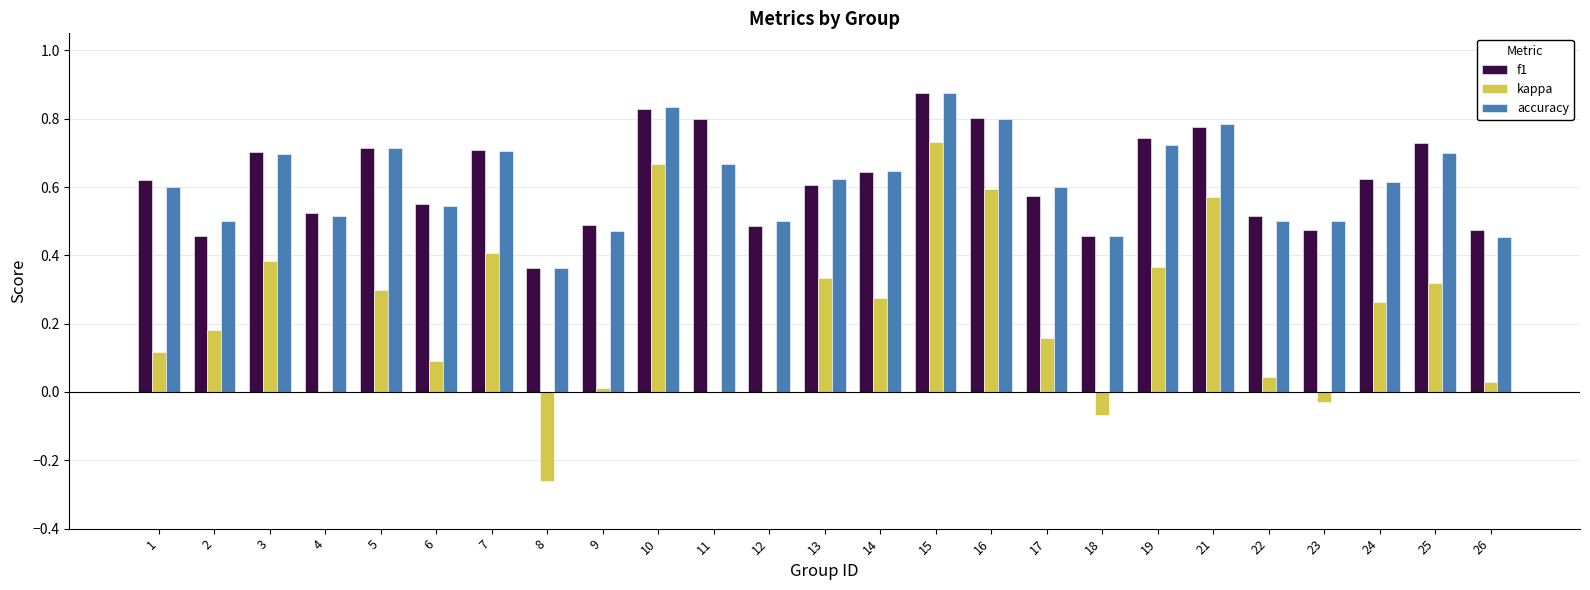

Between 14 and 21, which series saw the biggest shift?

kappa